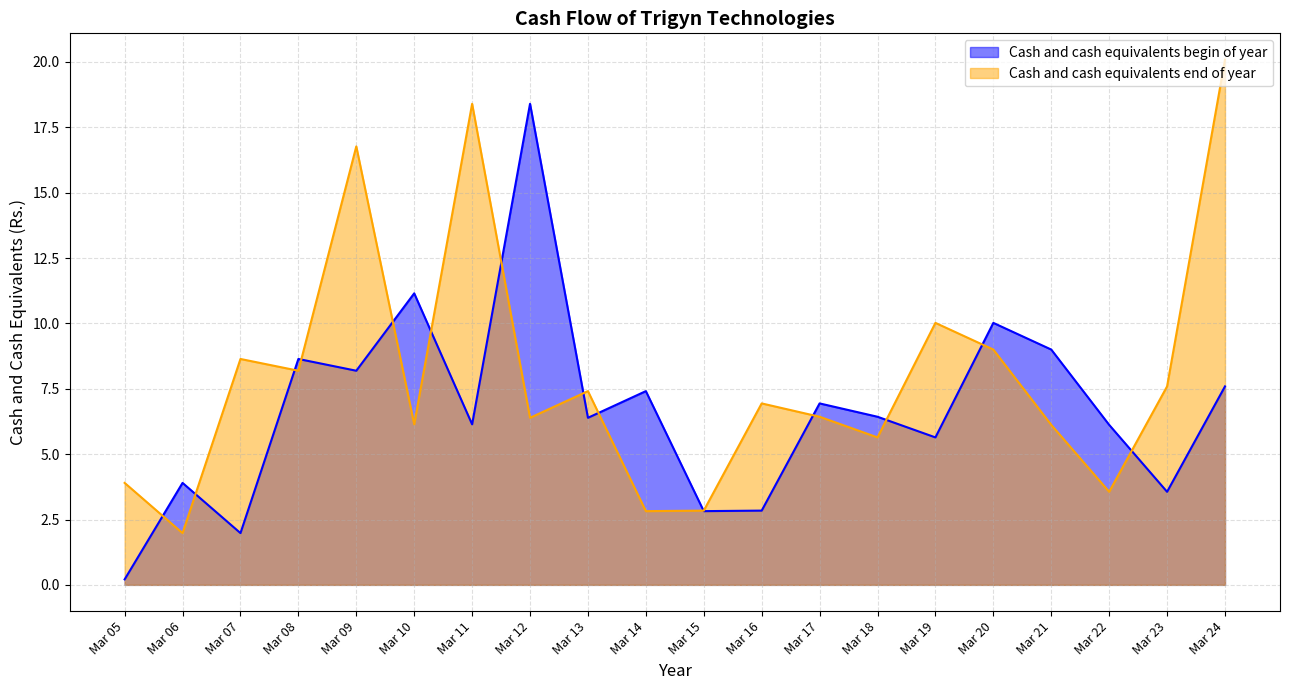

Reading right to left, what are all the values shown in this chart?

Cash and cash equivalents begin of year: 7.6	3.6	6.1	9.0	10.0	5.6	6.4	6.9	2.8	2.8	7.4	6.4	18.4	6.1	11.2	8.2	8.6	2.0	3.9	0.2
Cash and cash equivalents end of year: 20.1	7.6	3.6	6.1	9.0	10.0	5.6	6.4	6.9	2.8	2.8	7.4	6.4	18.4	6.1	16.8	8.2	8.6	2.0	3.9